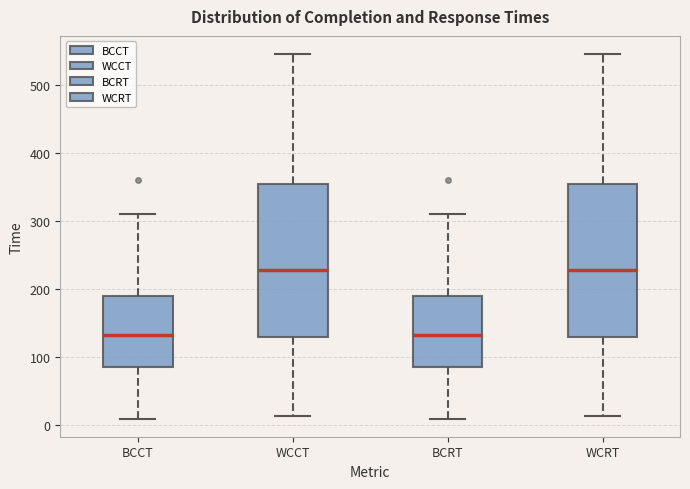

Reading left to right, transcribe this box plot: for each box, give where its median line is, the range the box spans, and where its two whiskers end, as read against the y-axis. The values are not printed on the chart, so give them approximately, as read against the axis.

BCCT: median 130, box 80 to 190, whiskers 10 to 310
WCCT: median 230, box 130 to 350, whiskers 10 to 550
BCRT: median 130, box 80 to 190, whiskers 10 to 310
WCRT: median 230, box 130 to 350, whiskers 10 to 550